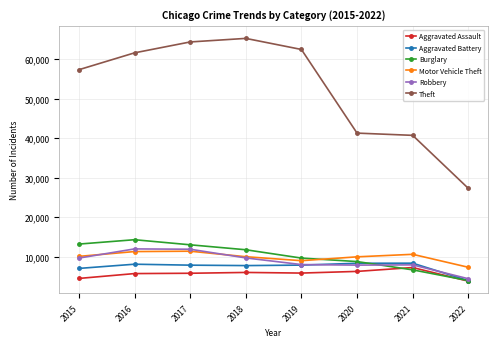

Between which two adjacent categories do Burglary and Robbery first intersect?

2020 and 2021